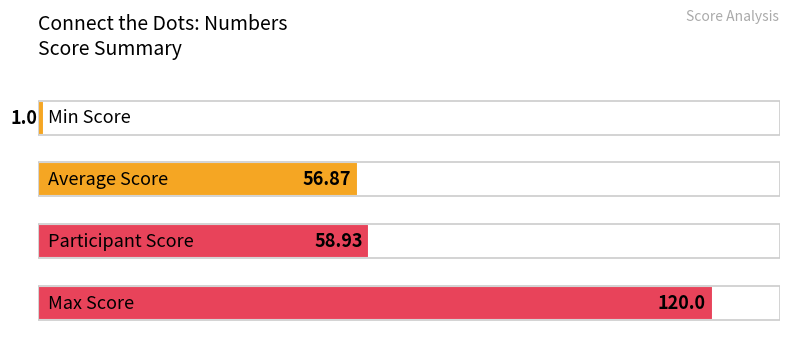

Does the chart contain any negative values?

No